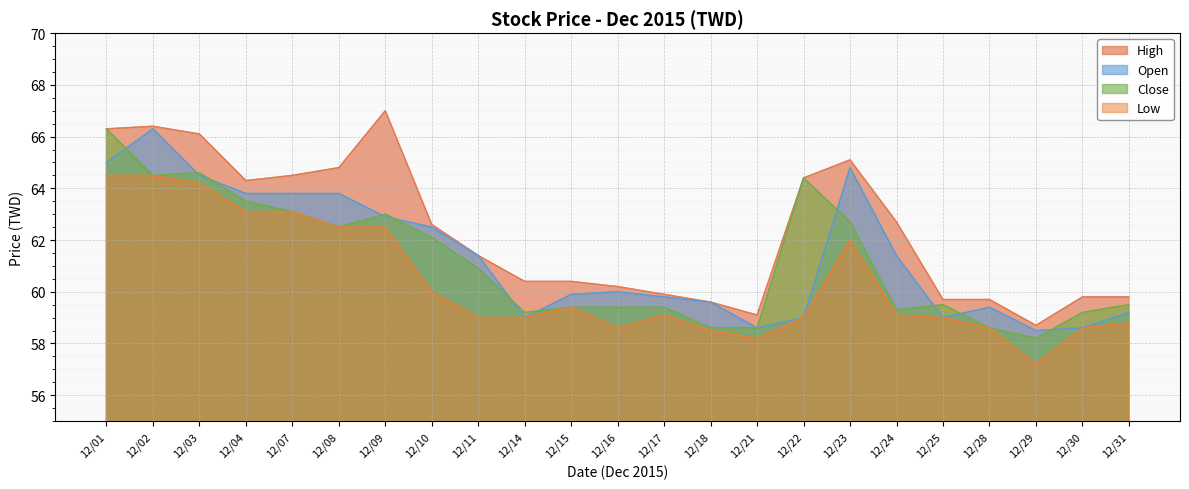

What is the minimum value shown in the chart?

57.2